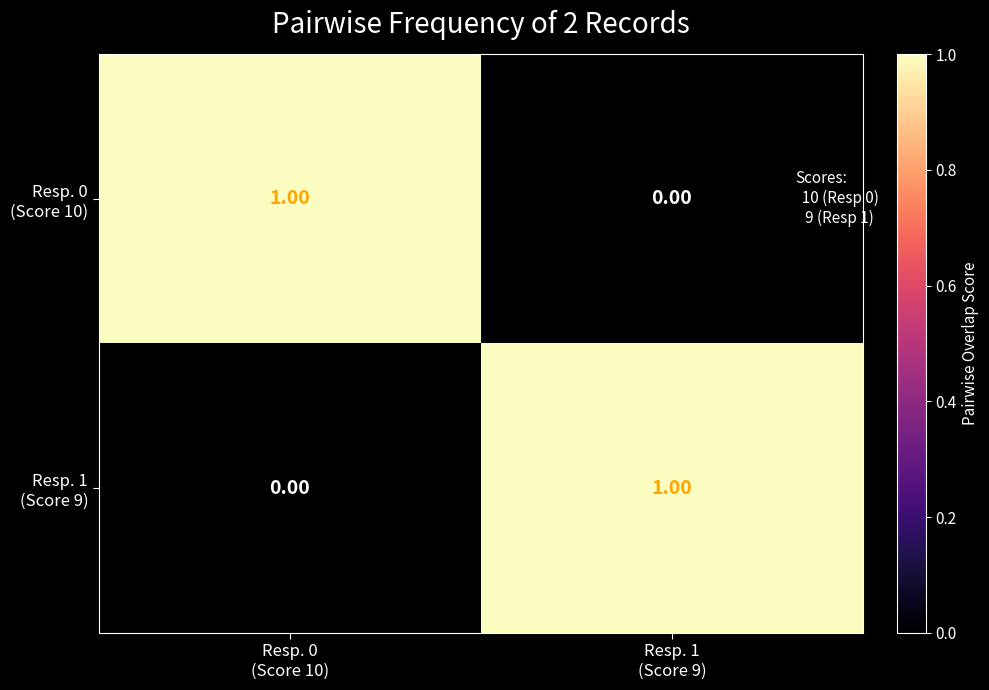

At how many categories does at least one series exceed 0?

2